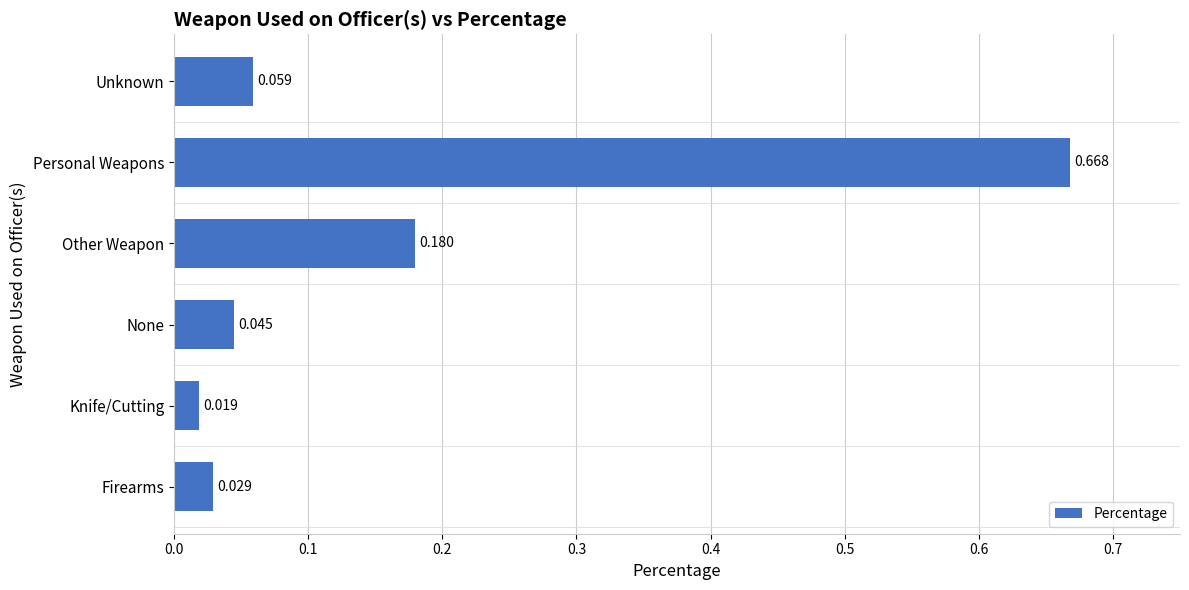

Rank the categories by value from highest to lowest.

Personal Weapons, Other Weapon, Unknown, None, Firearms, Knife/Cutting